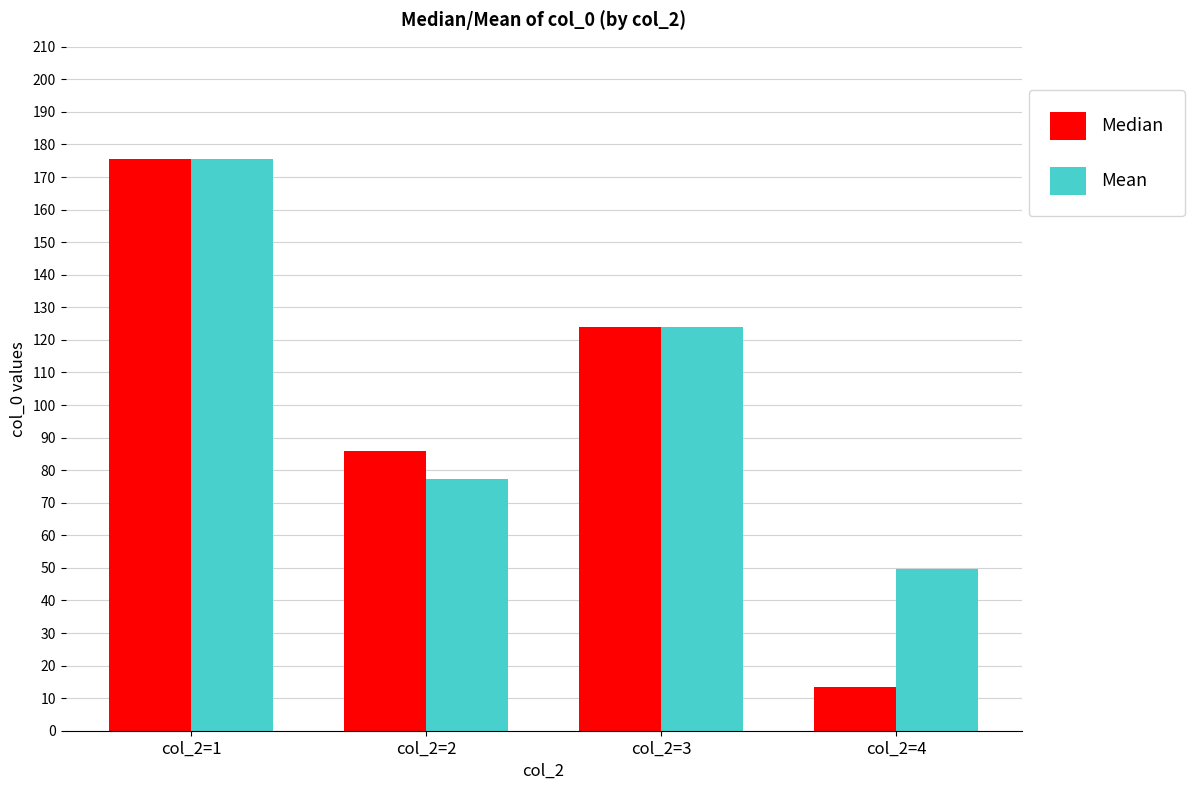

What is the value of the Median bar at the 4th from the left?

13.5